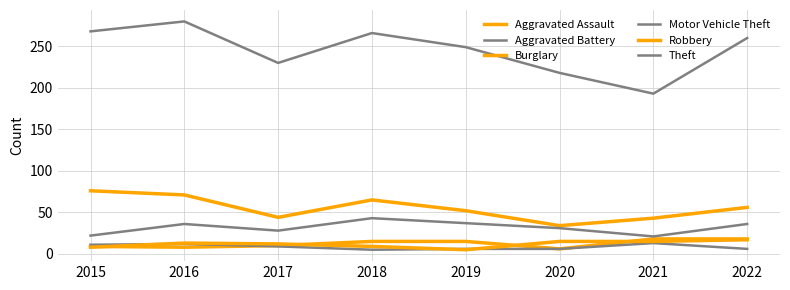

How many lines are shown in the chart?

6